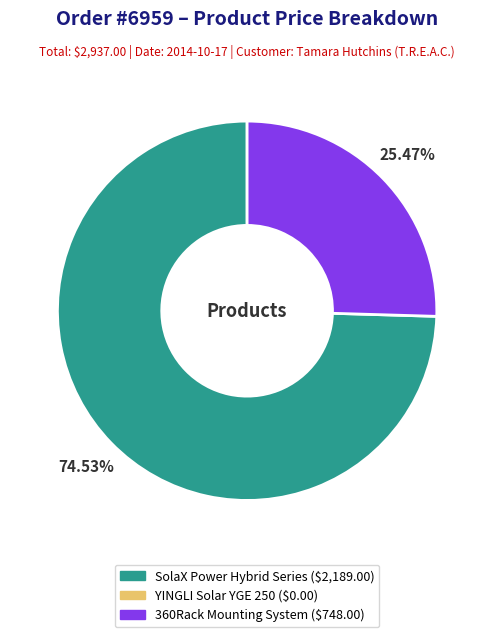

Is there a majority slice in this chart?

Yes